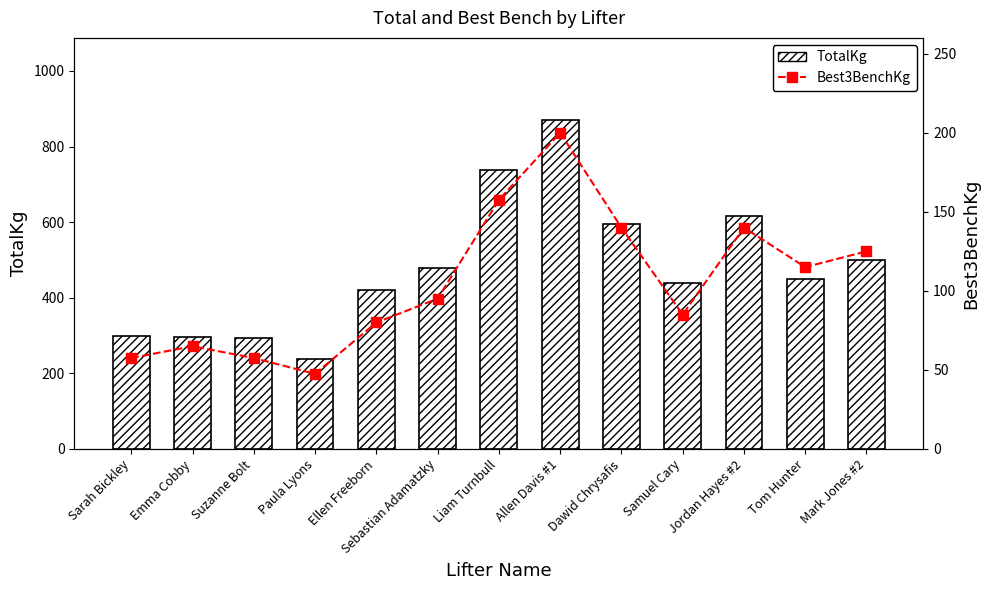

True or false: TotalKg has a value of 737.5 at Liam Turnbull.

True